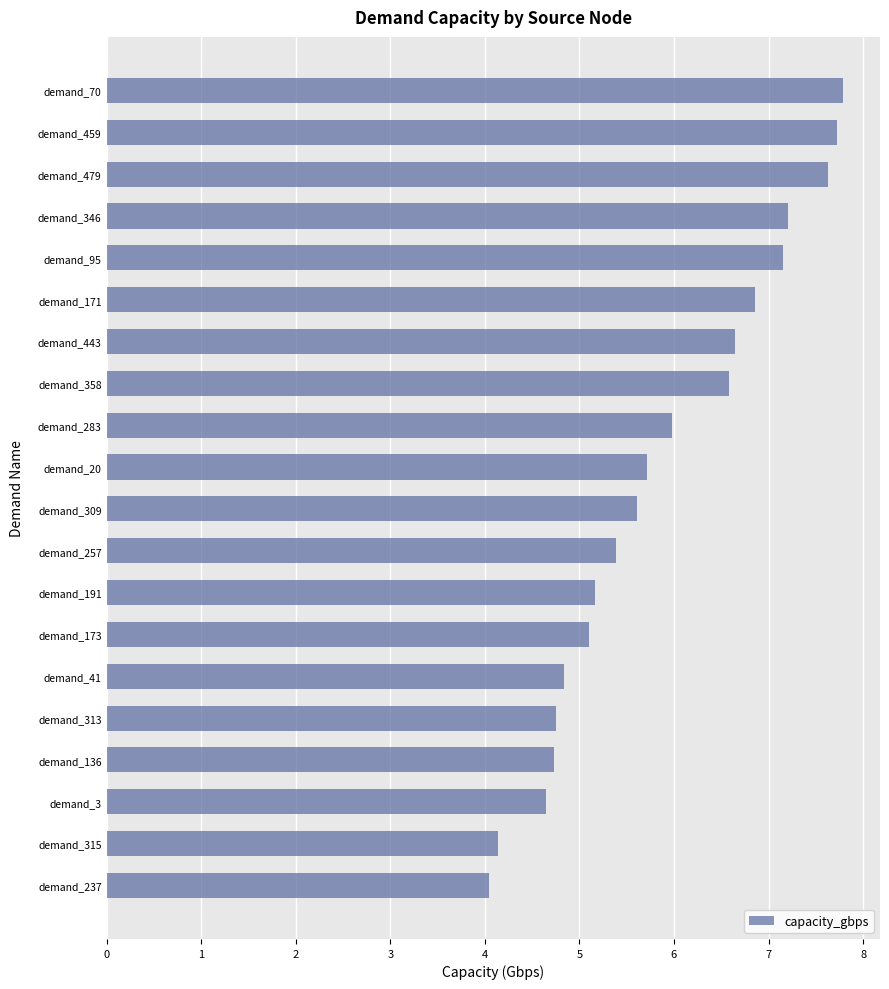

True or false: the data shows 1.4 at demand_283.

False